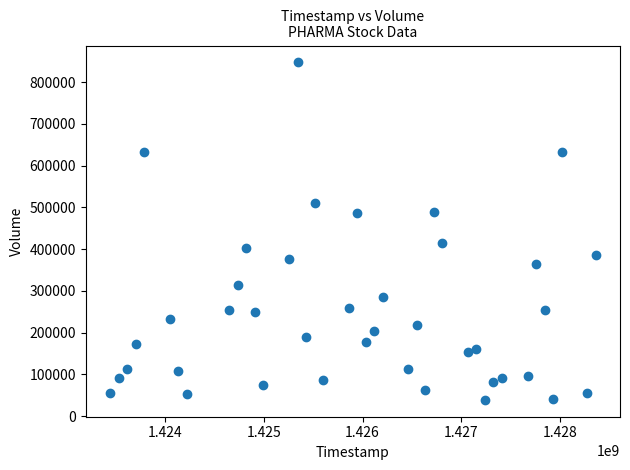

What Y value in the scatter plot is closest to 442850?

413300